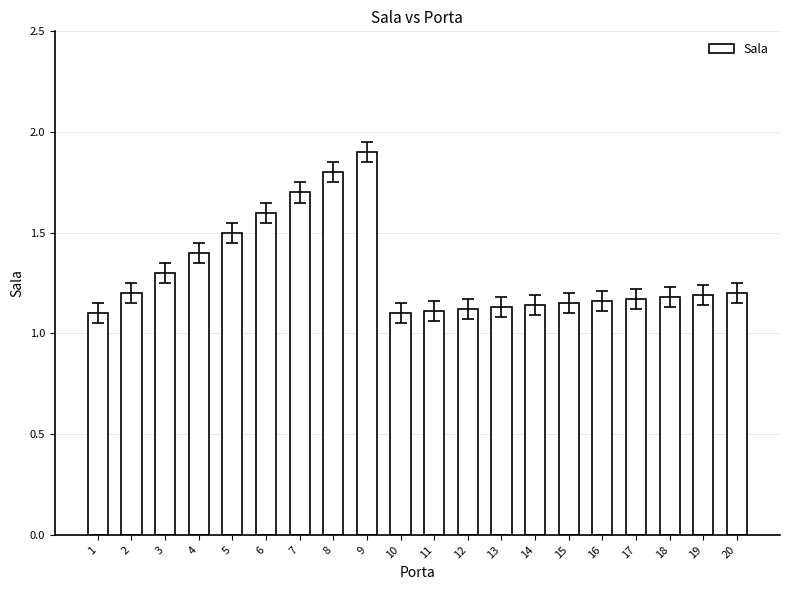

True or false: the data shows 2.3 at 4.

False